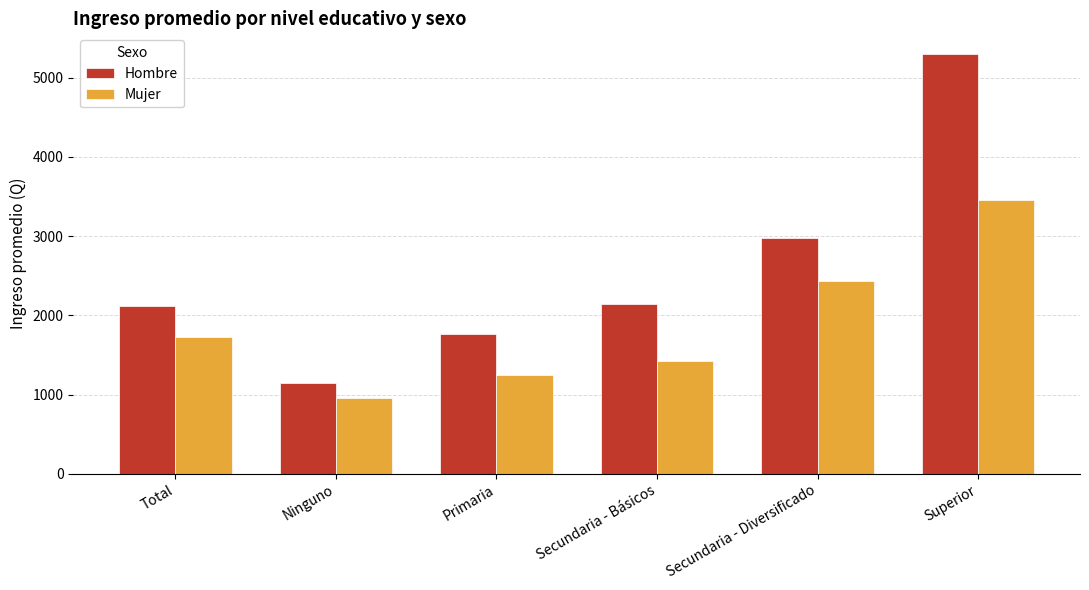

What is the label of the 2nd bar from the right?

Secundaria - Diversificado